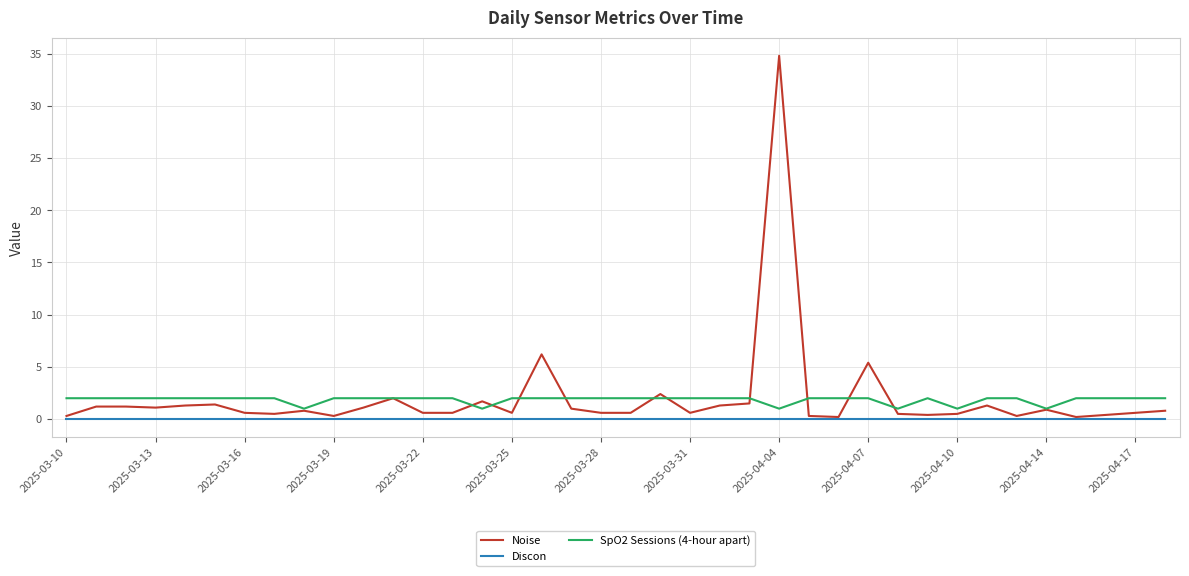

Which series has the widest spread of values?

Noise